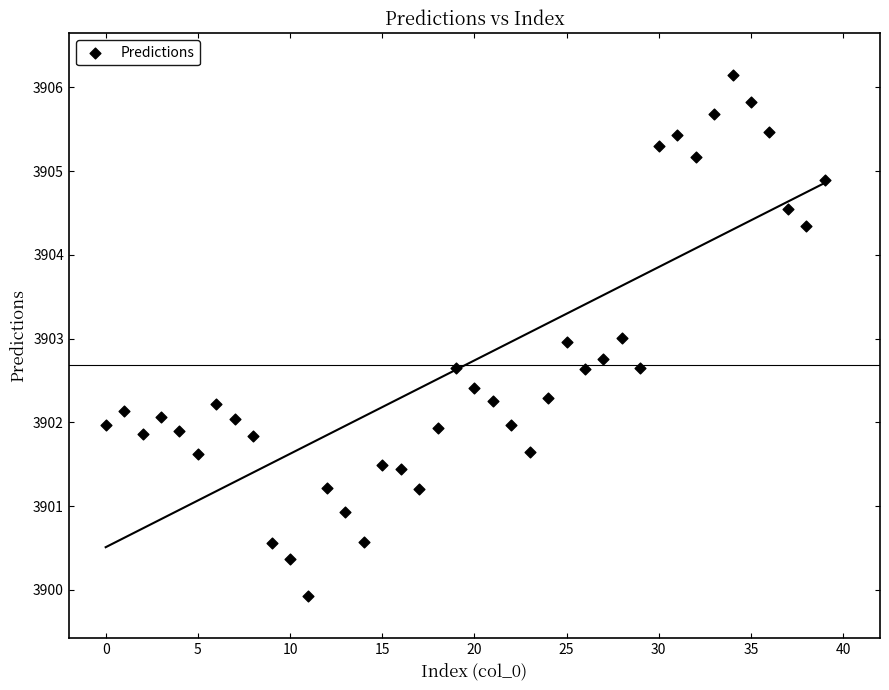

What is the range of Y values (max minus min)?

6.2